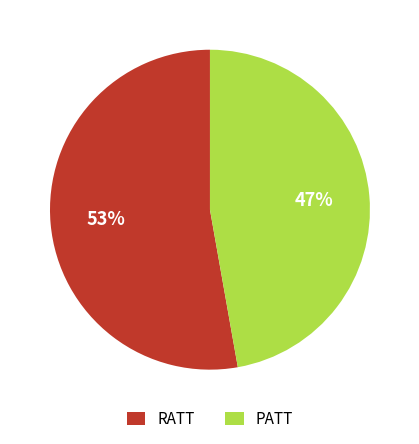

Which slice is the smallest?

PATT